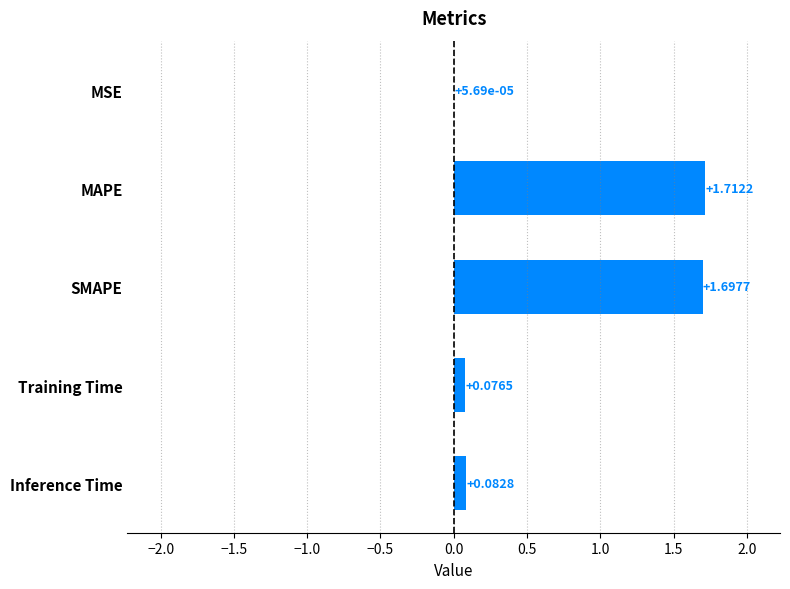

What is the sum of all values?

3.6